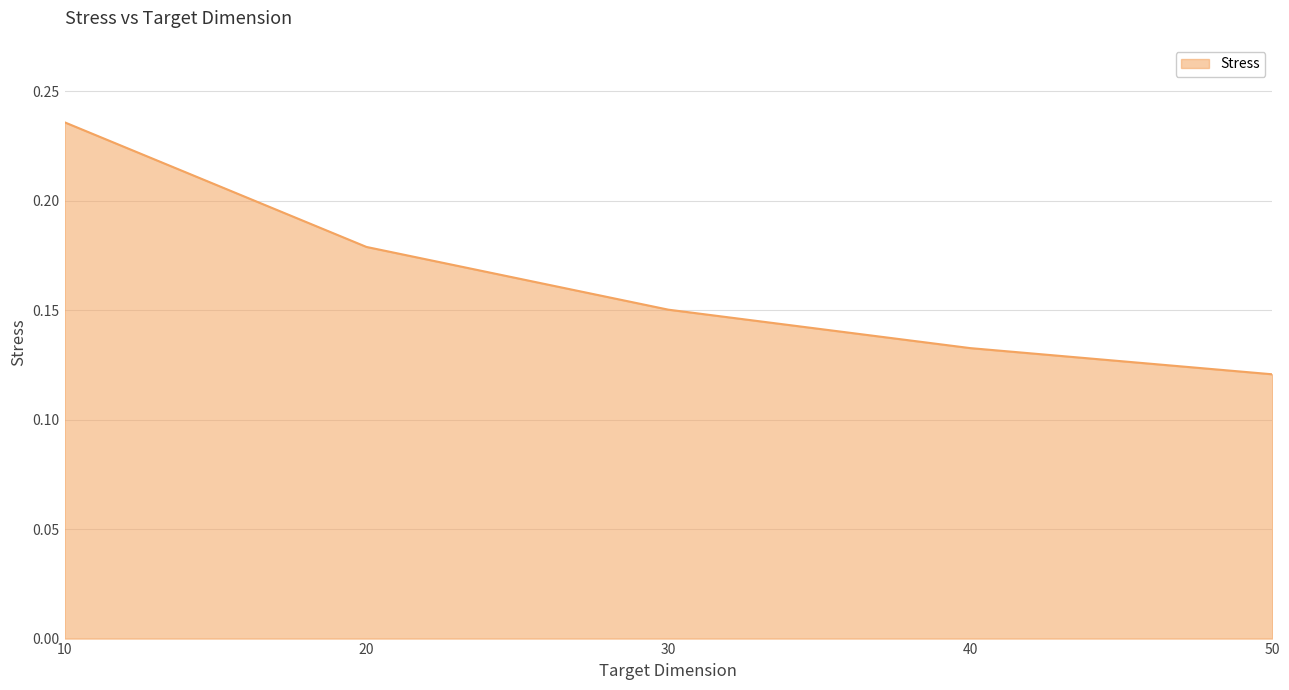

List the labels in order of value, smallest first.

50, 40, 30, 20, 10